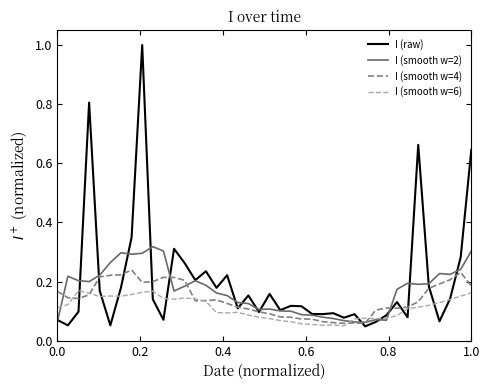

Rank the series by their maximum value, from highest to lowest.

I (raw), I (smooth w=2), I (smooth w=4), I (smooth w=6)